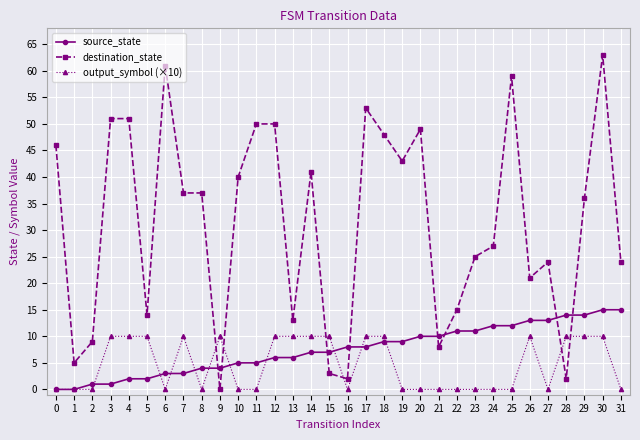

List the series in order of their peak value, lowest first.

output_symbol (×10), source_state, destination_state